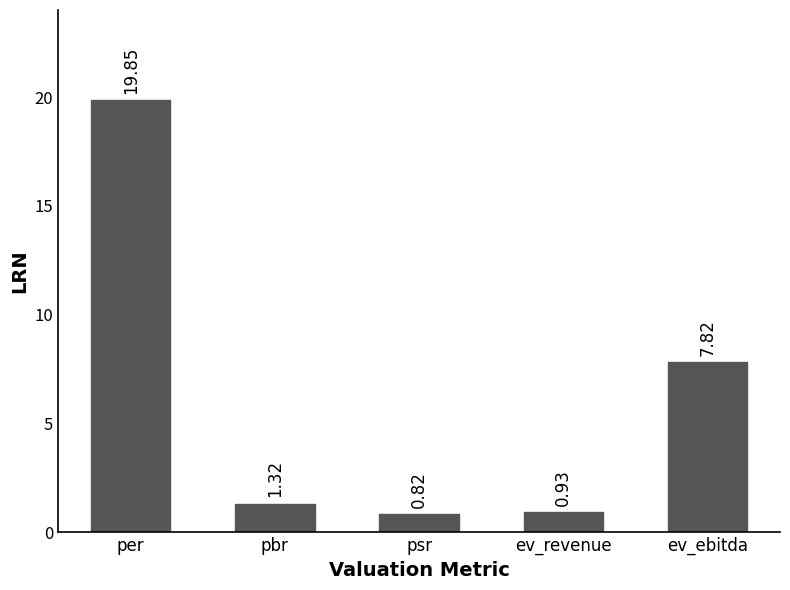

What is the difference between the maximum and minimum values?

19.0